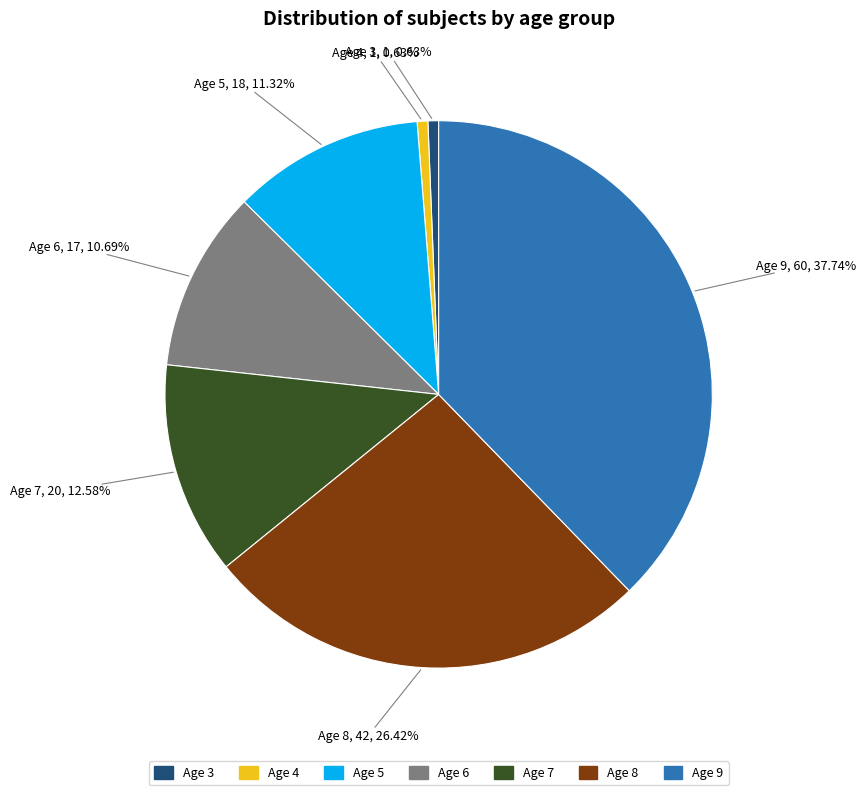

Is there a majority slice in this chart?

No